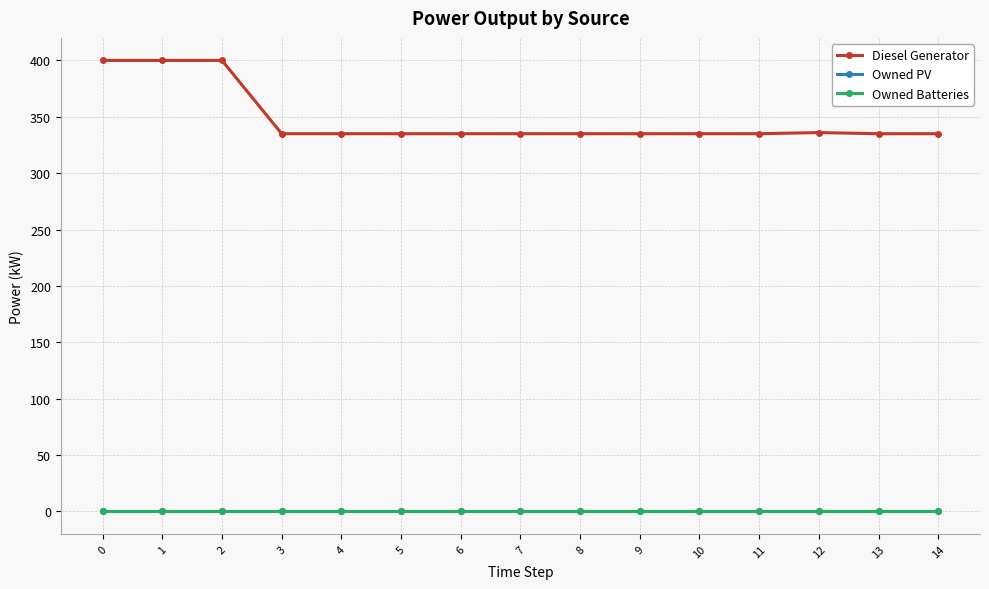

Does the chart have visible grid lines?

Yes